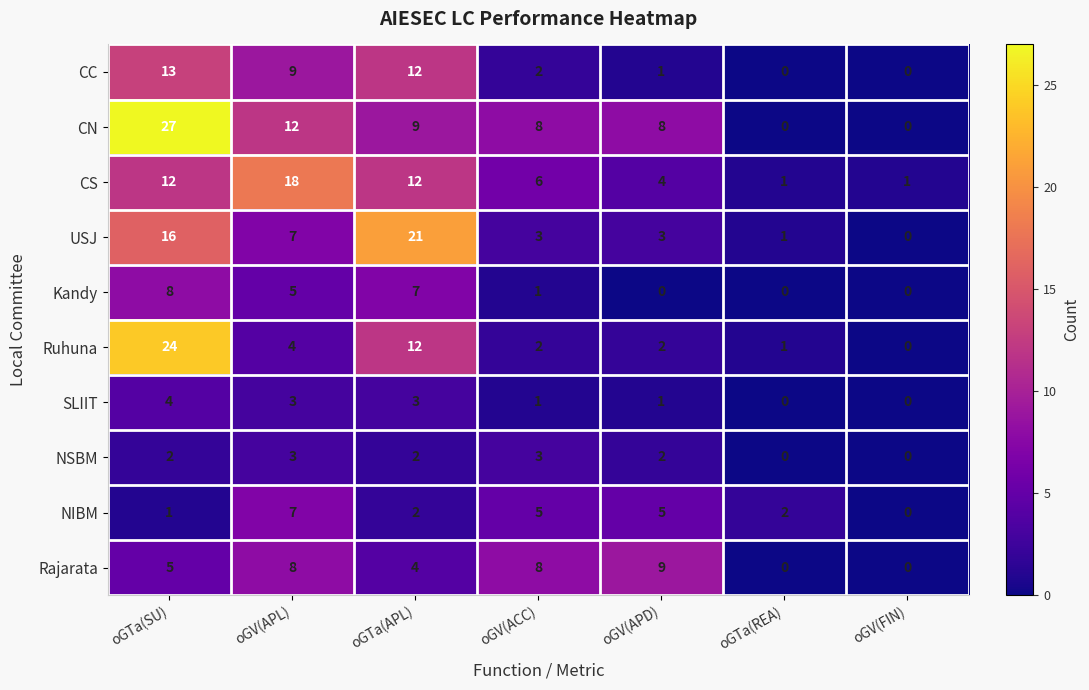

The CC series shows 3 at oGV(ACC). True or false?

False